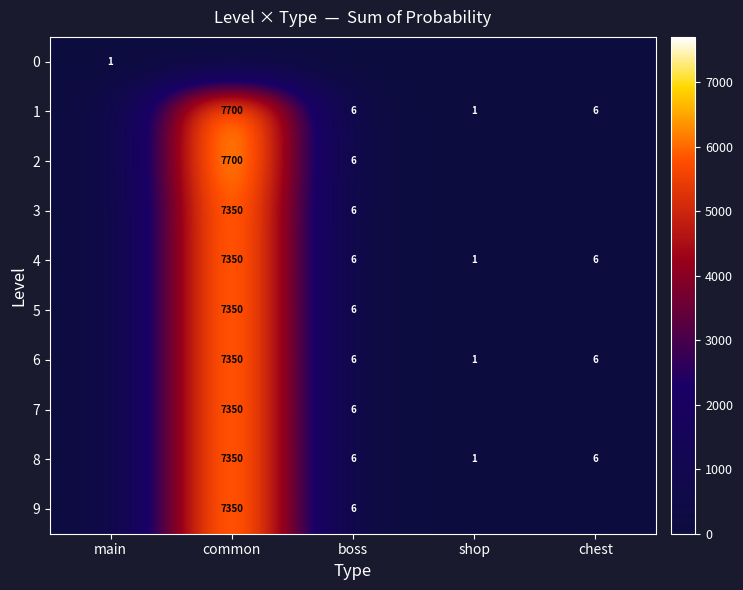

At how many categories does at least one series exceed 366?

1